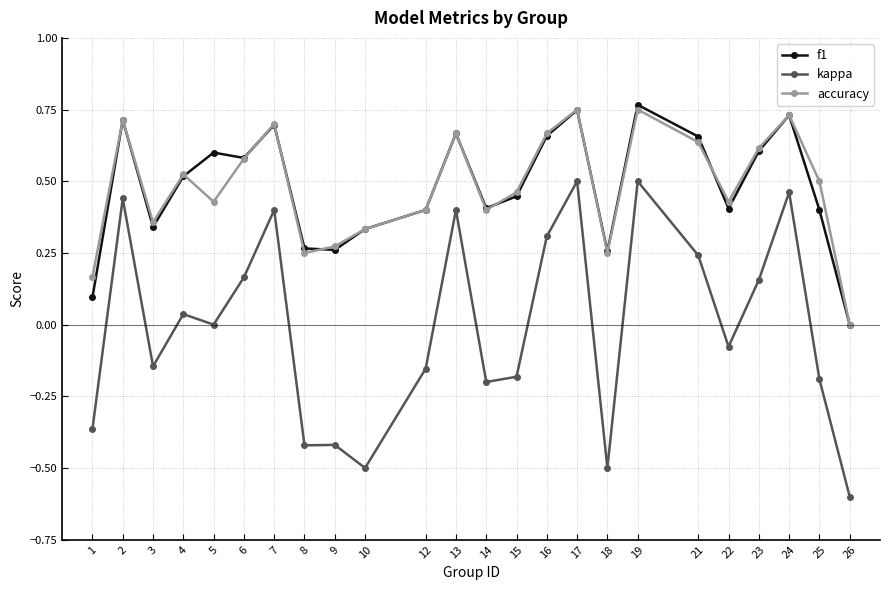

Which category has the lowest value across all series?

26